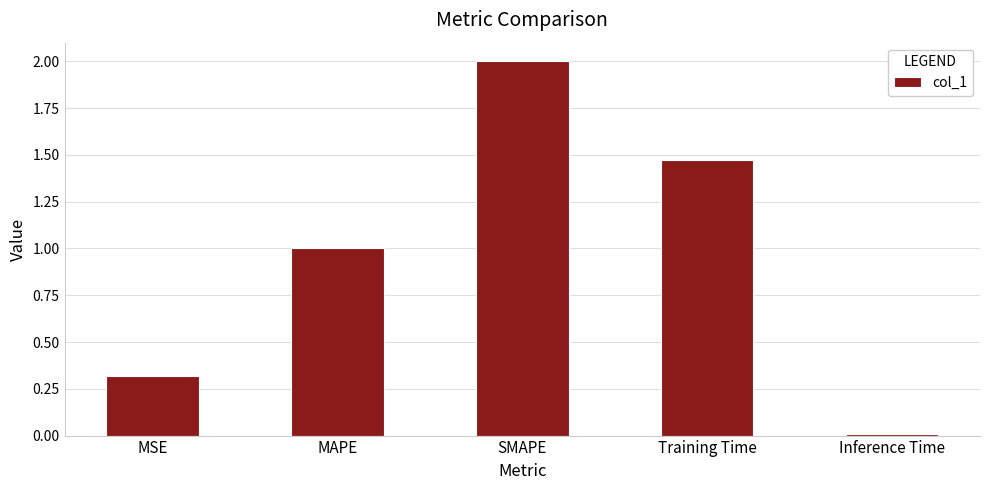

Is it true that the value at MSE is 0.3?

True